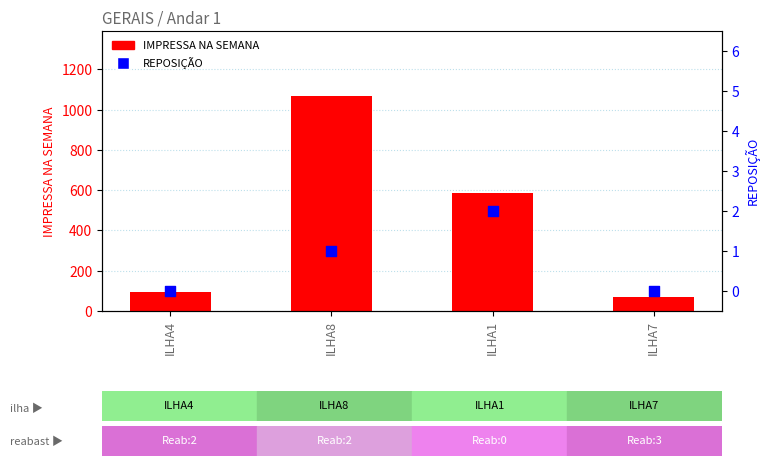

What are all the series names shown in the legend?

IMPRESSA NA SEMANA, REPOSIÇÃO